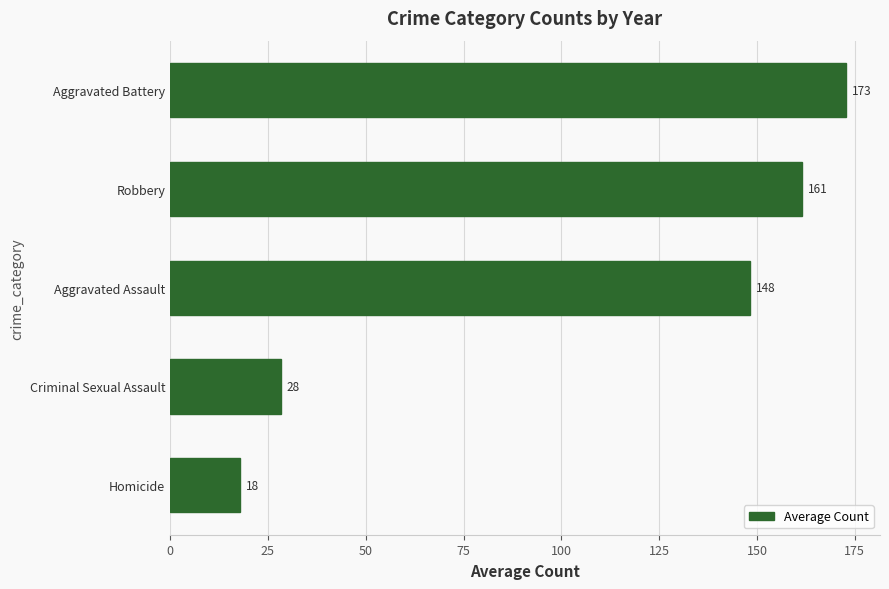

How many bars are there in total?

5